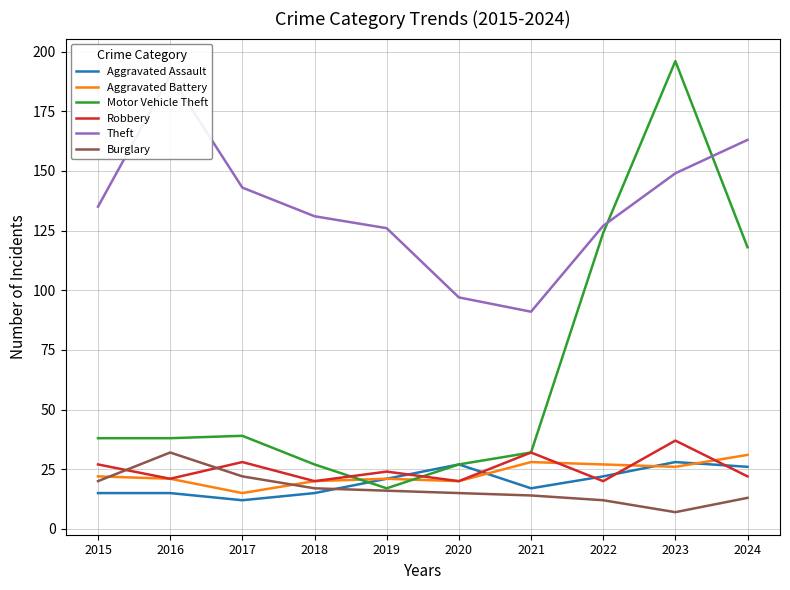

What is the spread (max minus min) of values at 2023?

189